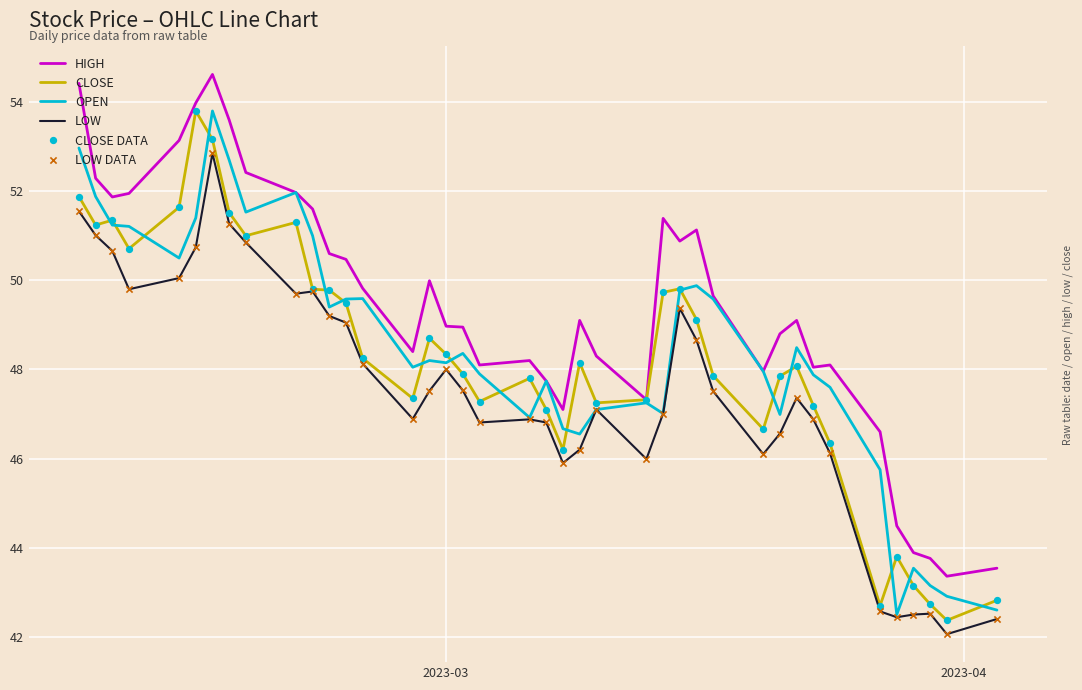

Which series has the largest total across all categories?

HIGH